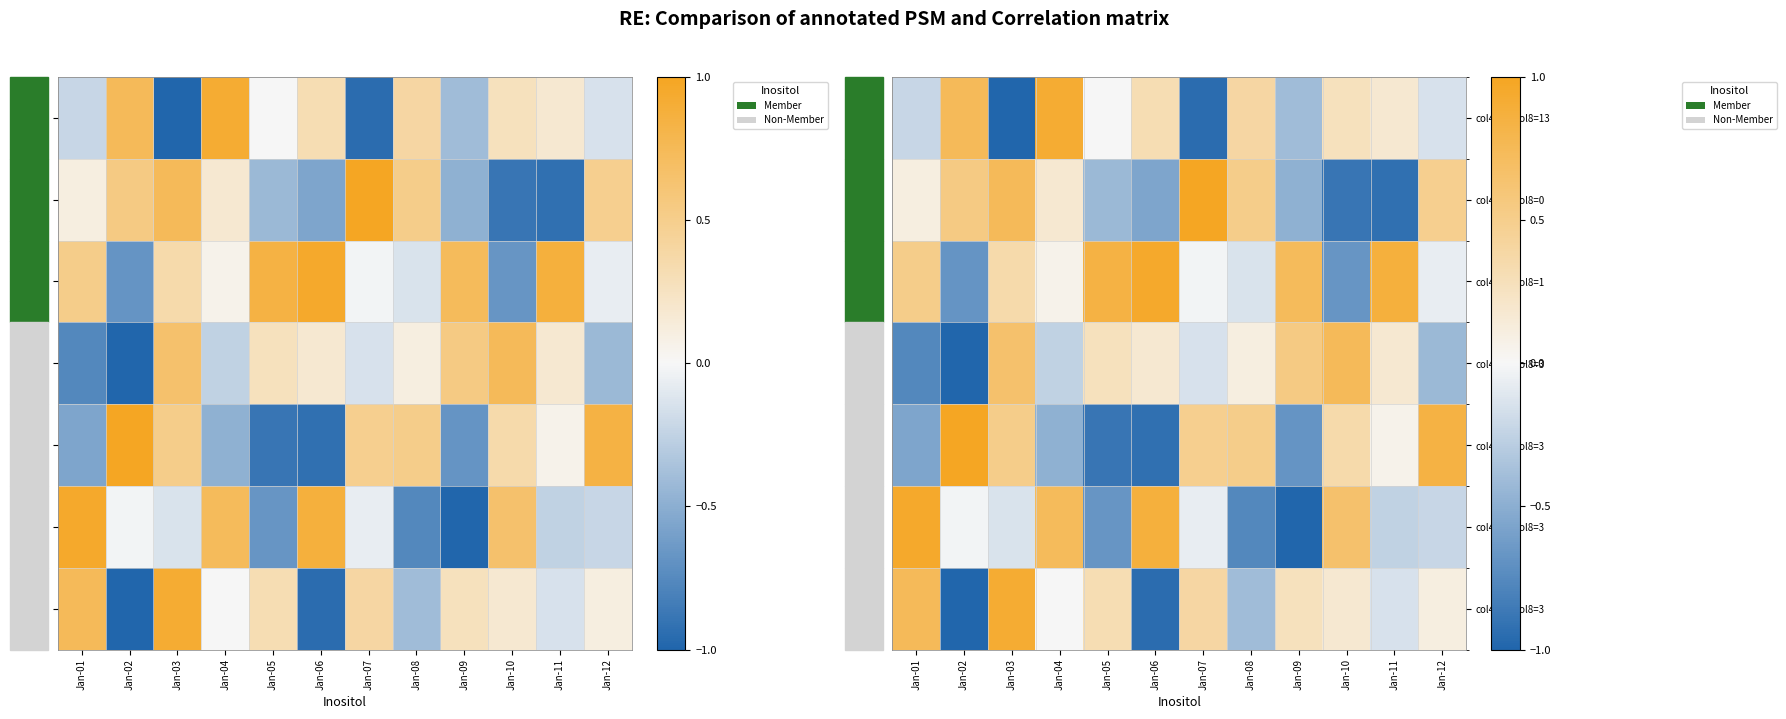

What is the difference between the maximum and second lowest values in the col4=18/col8=3 series?

1.5